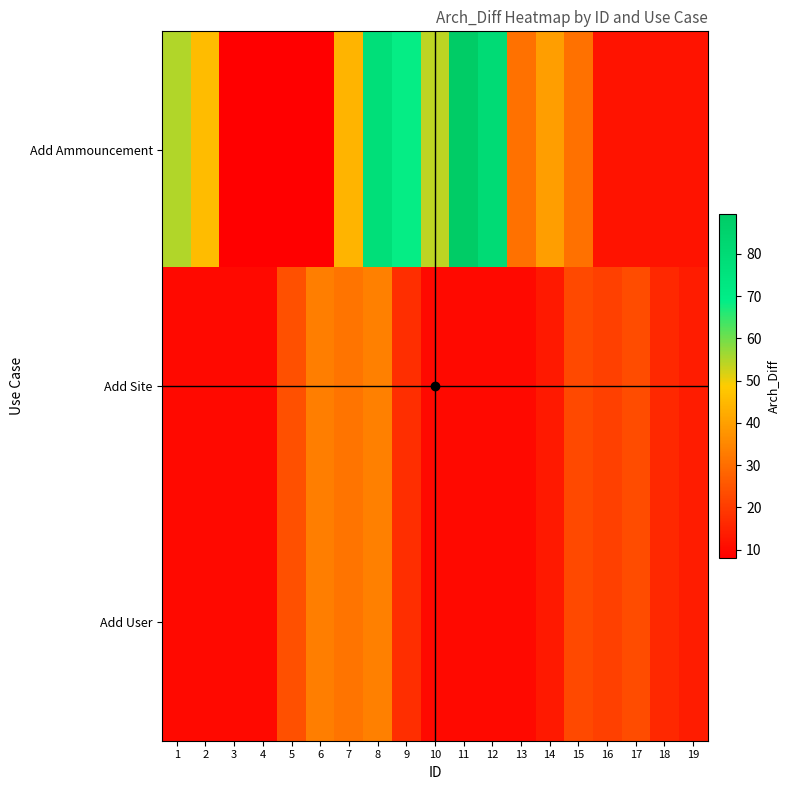

At which category is the sum across all series the highest?

8